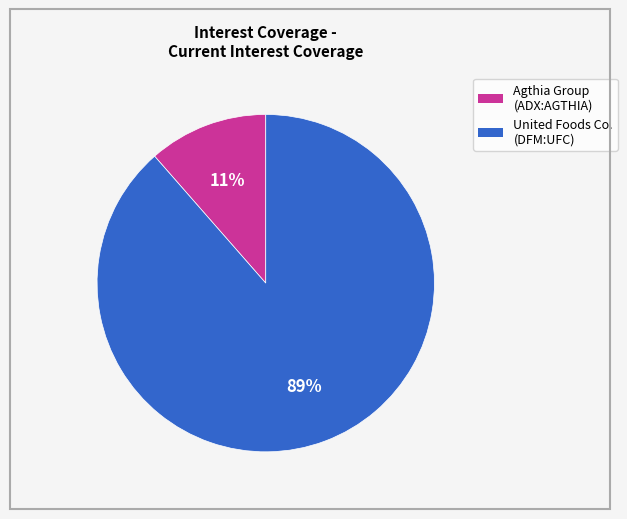

Is there a majority slice in this chart?

Yes